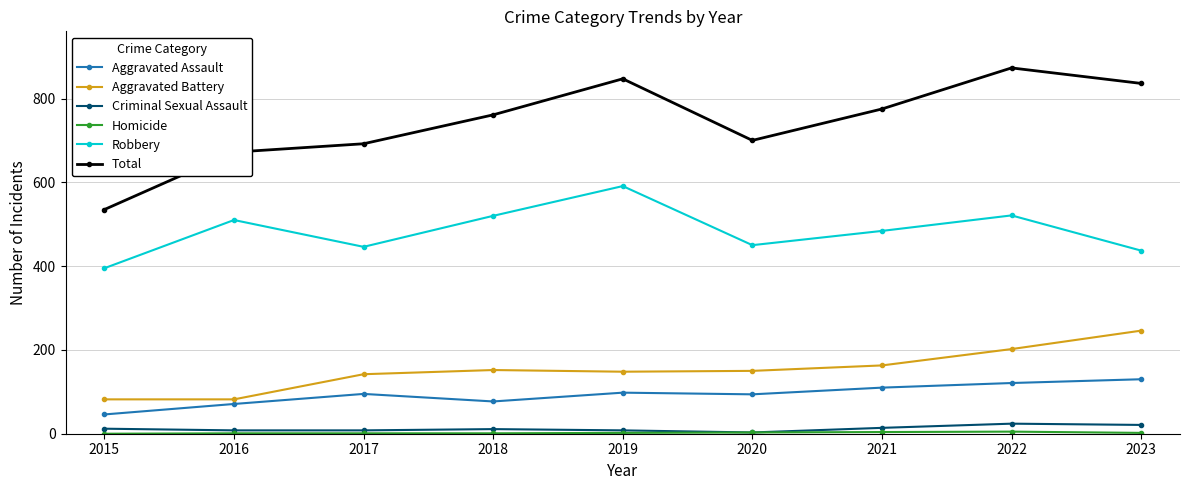

What is the sum of the Aggravated Assault values at 2015 and 2016?

117